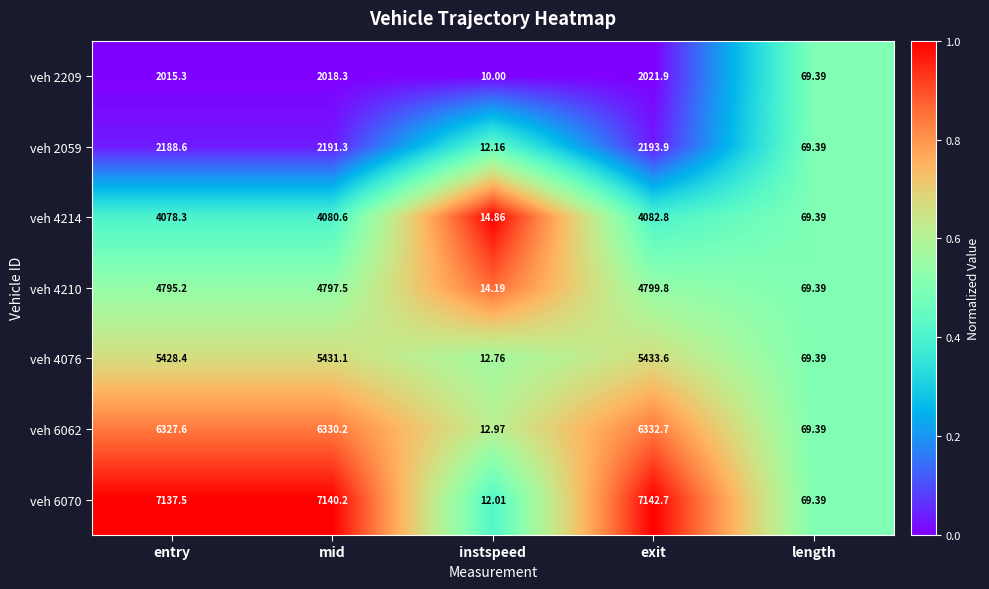

Rank the categories by veh 2209 value from highest to lowest.

exit, mid, entry, length, instspeed